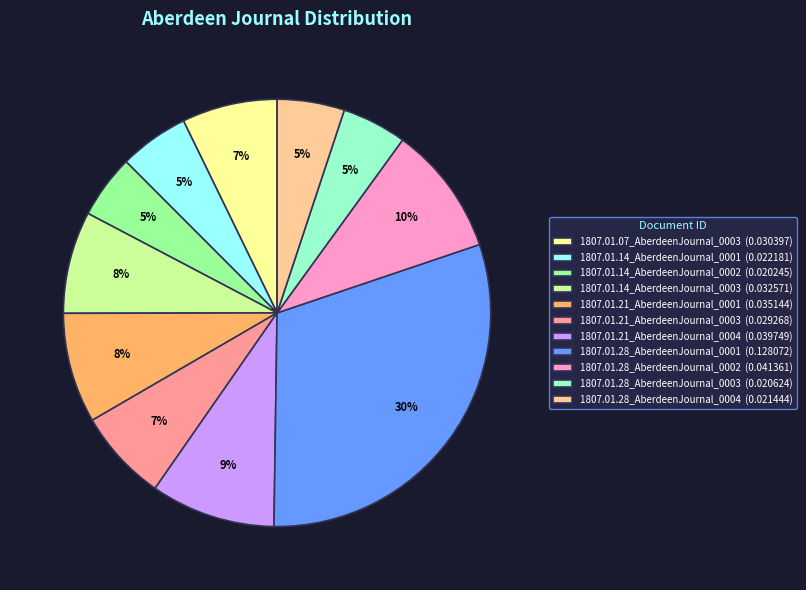

To the nearest percent, what is the combined percentage of 1807.01.21_AberdeenJournal_0003 and 1807.01.21_AberdeenJournal_0001?

15%